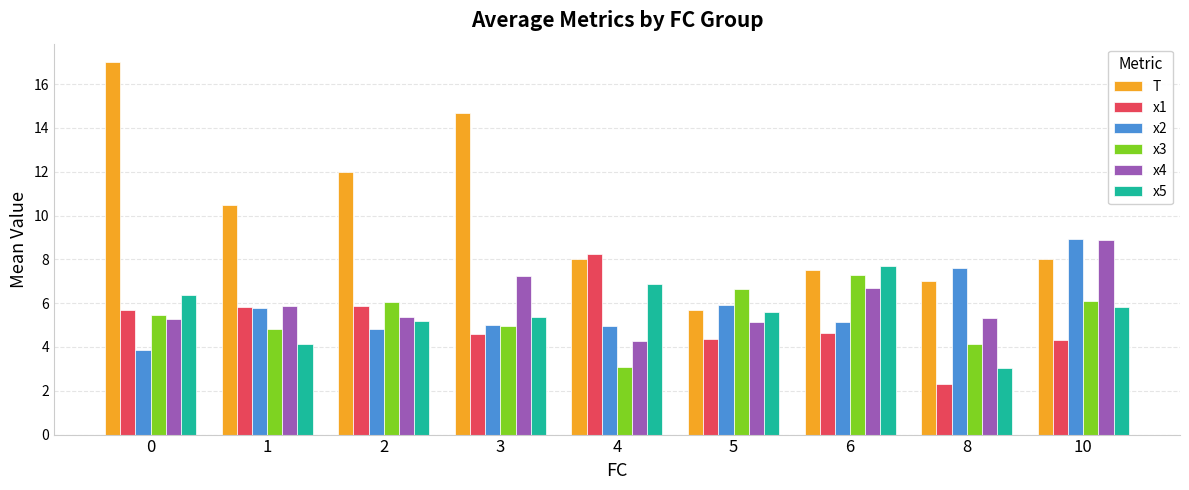

True or false: x1 has a value of 6.1 at 6.

False